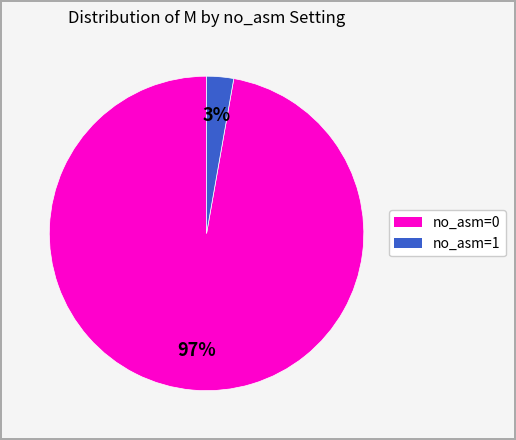

To the nearest percent, what is the difference between the largest and smallest slice percentages?

94%